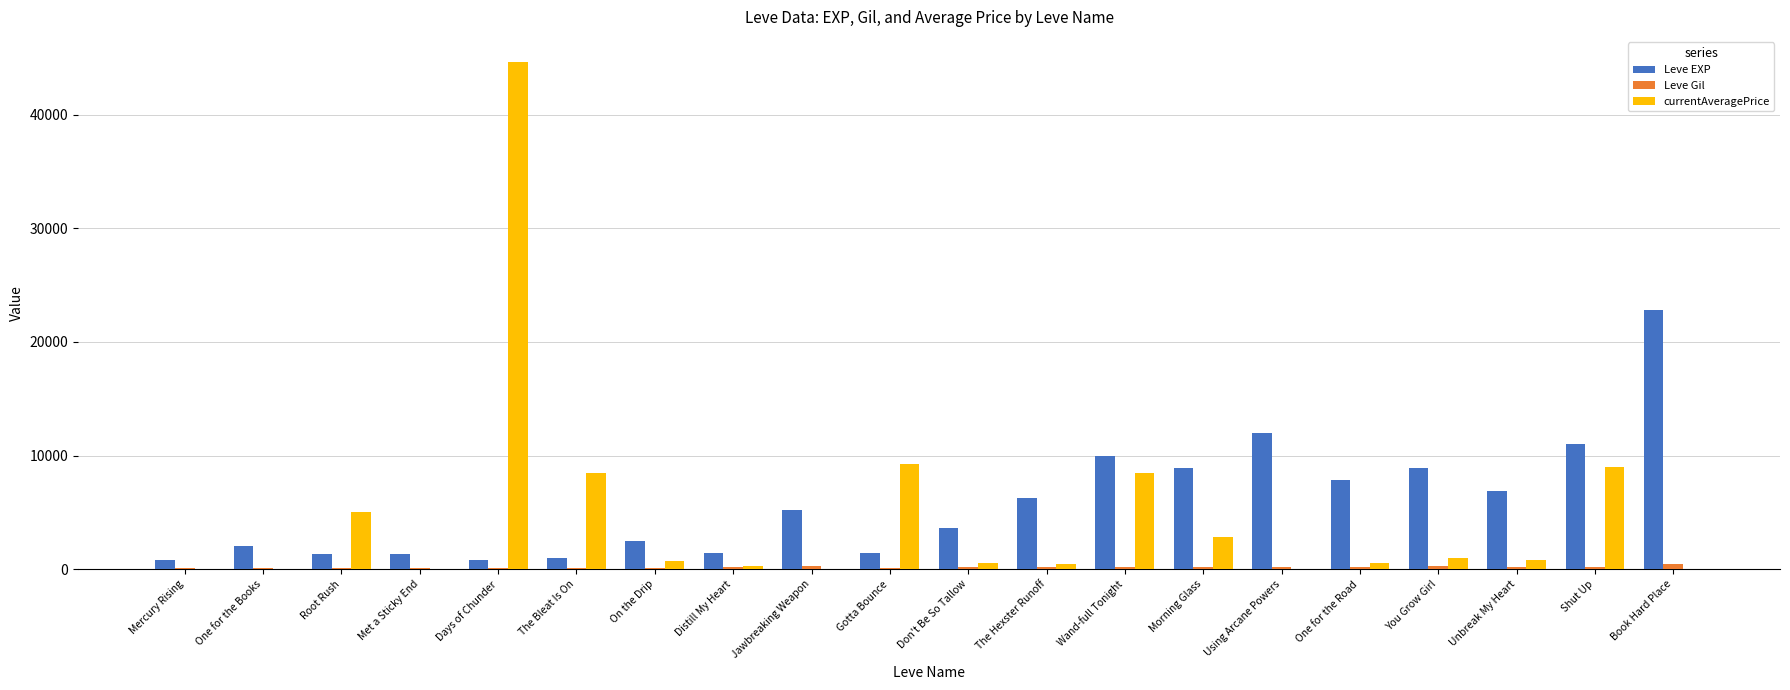

True or false: Leve EXP has a value of 11601.2 at One for the Road.

False